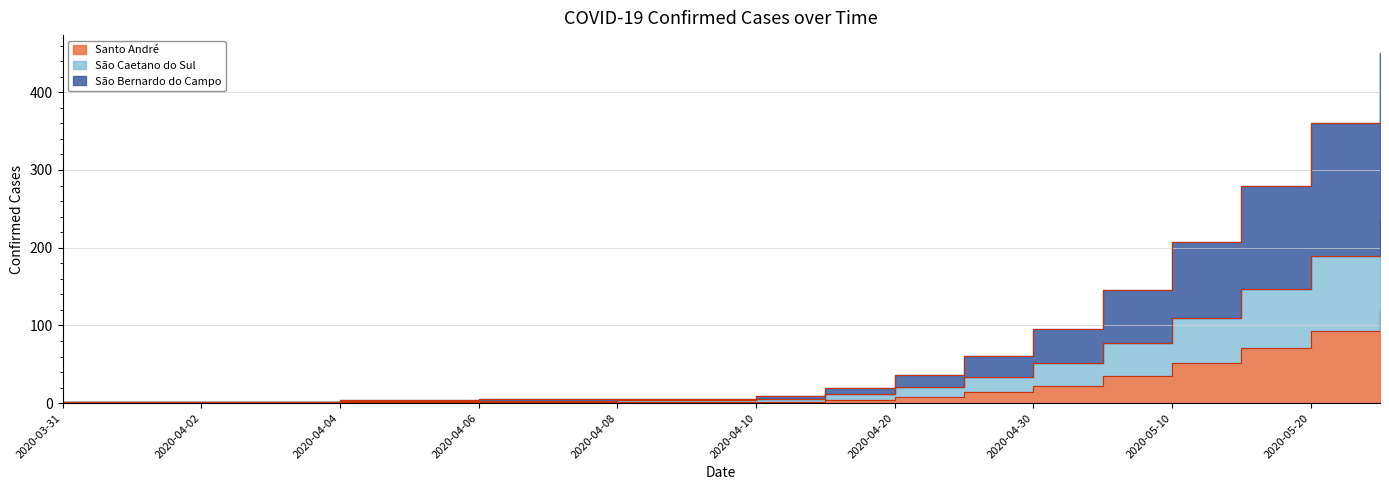

At which label is São Caetano do Sul closest to 118?

2020-05-10